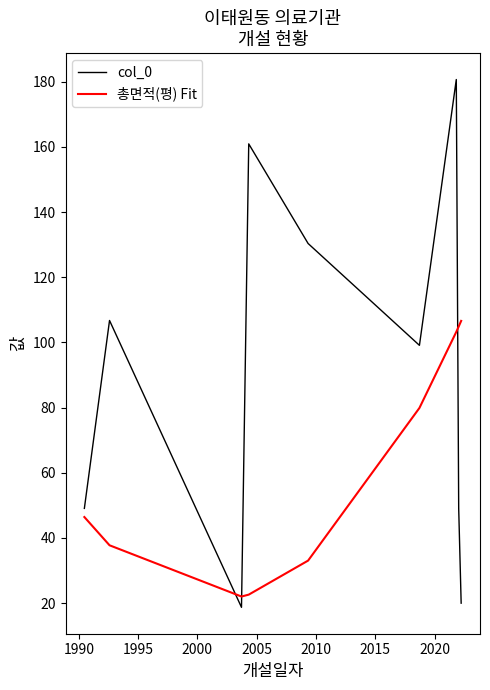

What is the difference between the maximum and minimum values in the col_0 series?

162.0